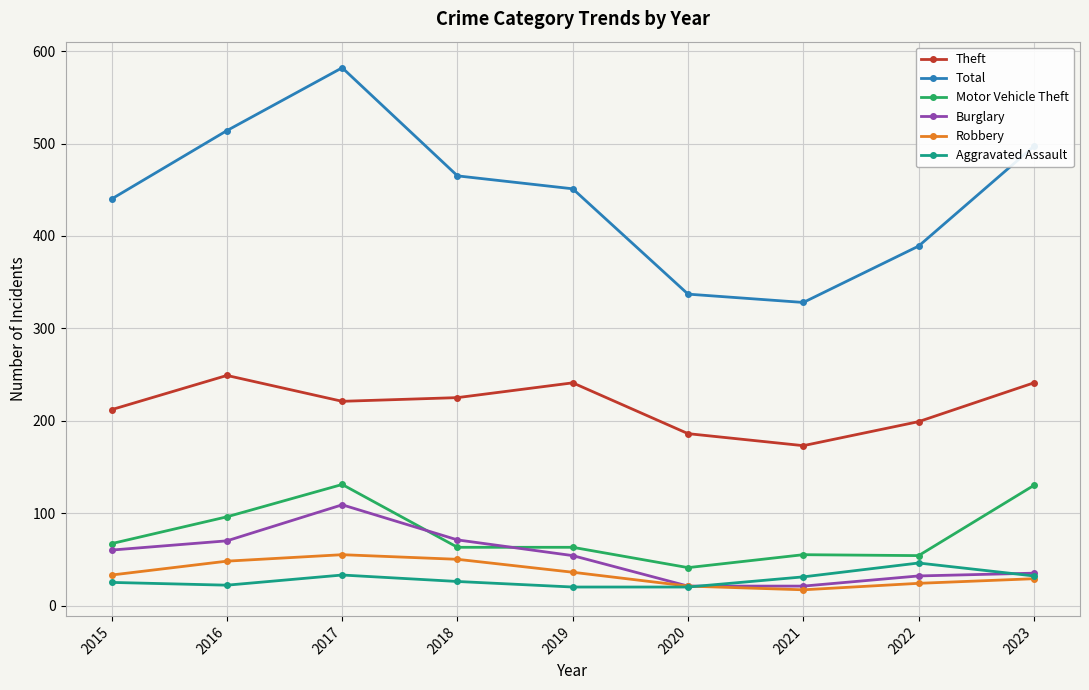

Does the chart have visible grid lines?

Yes